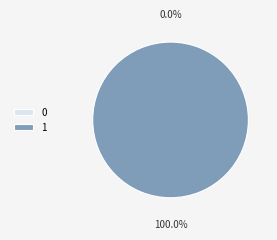

The 0 slice represents 10% of the pie. True or false?

False